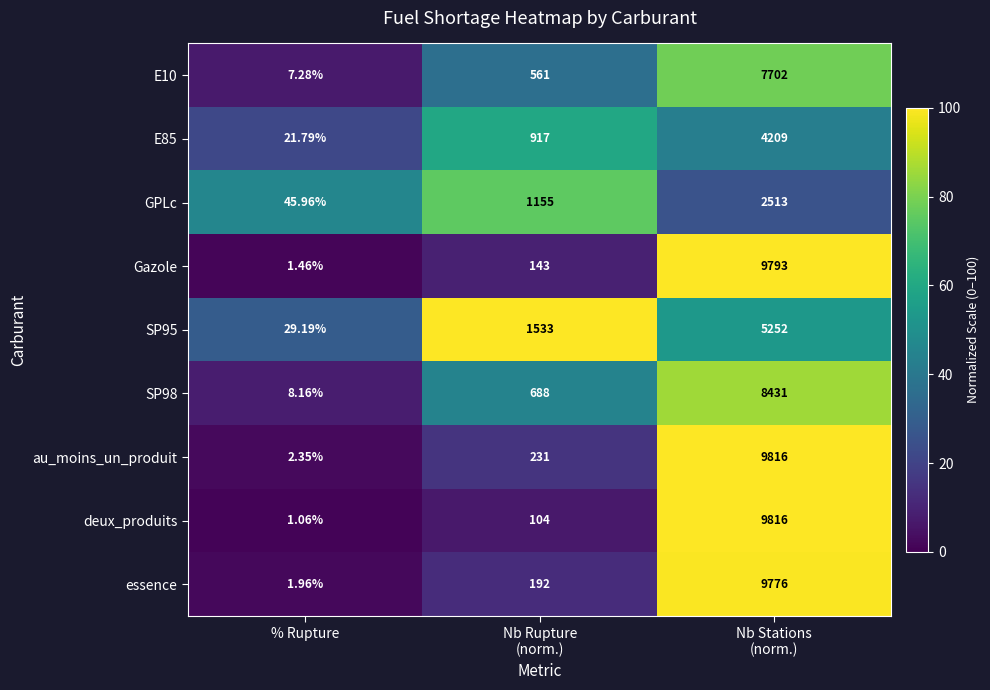

Which series has the widest spread of values?

deux_produits